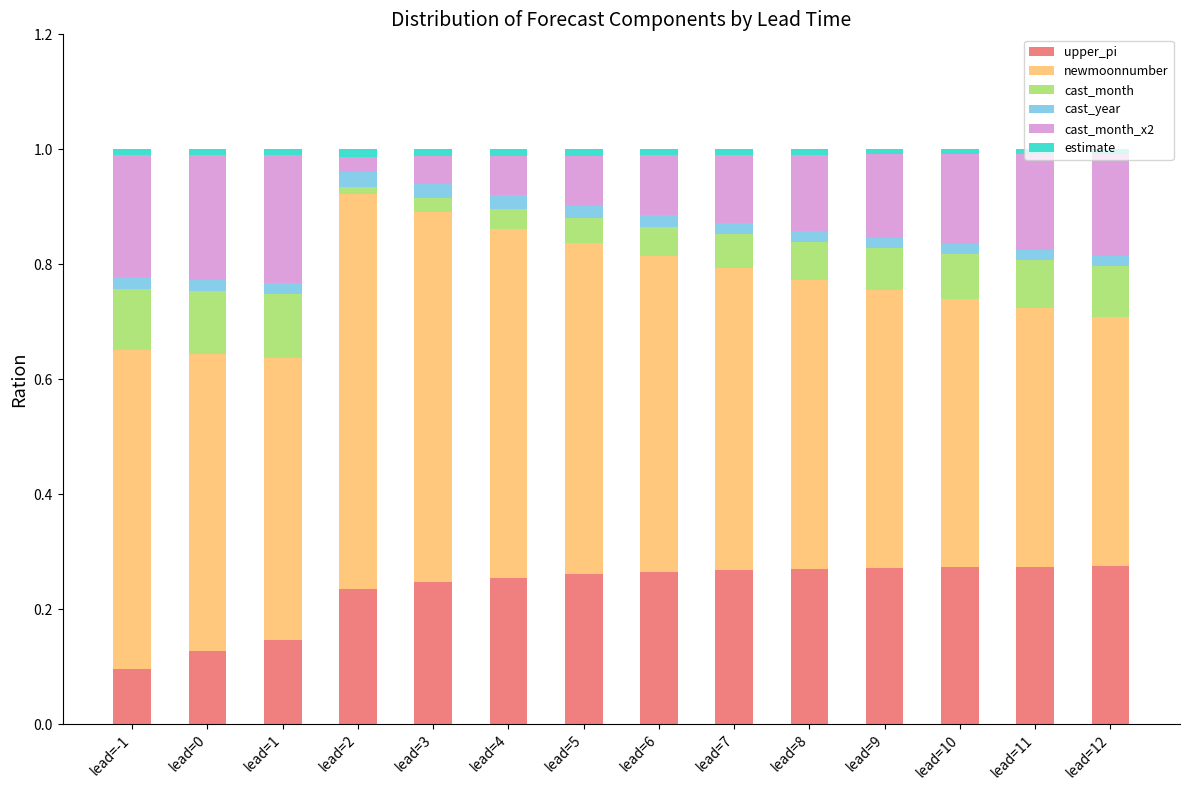

Does the chart contain any negative values?

No